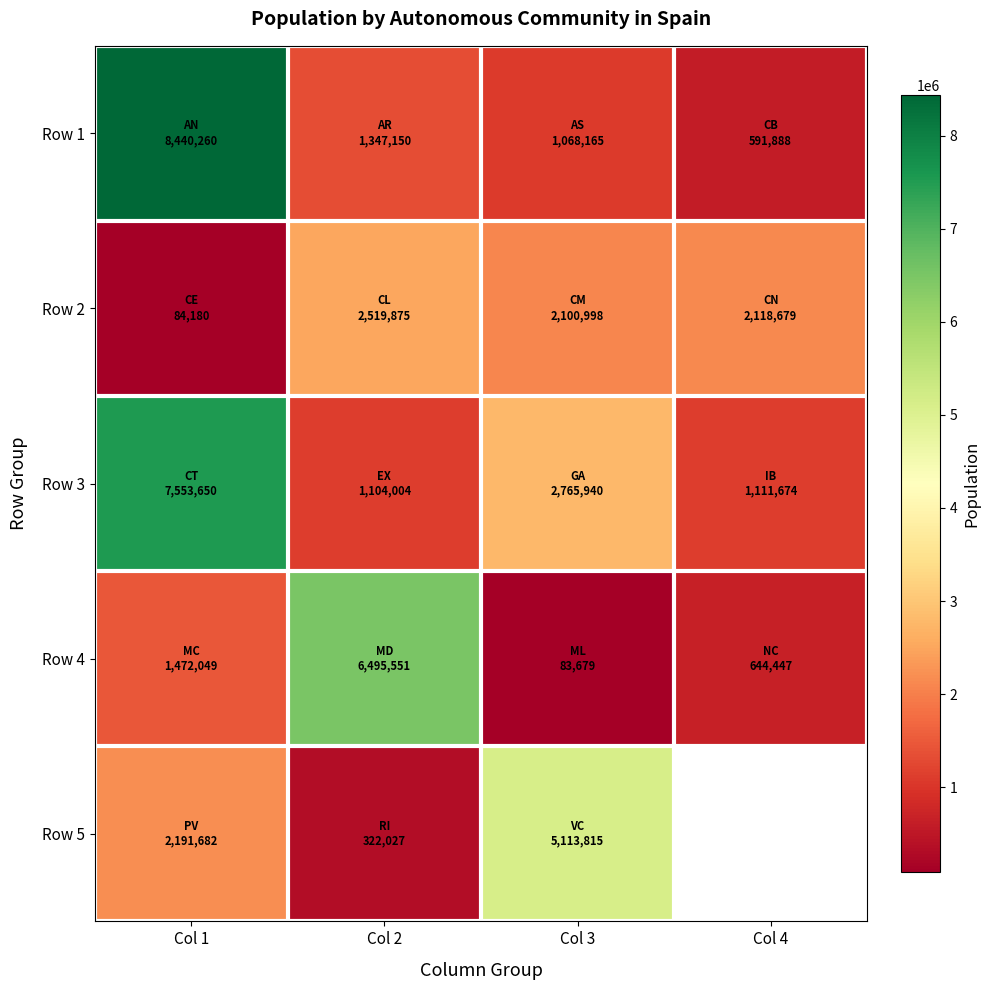

What is the difference between the maximum and minimum values in the Row 3 series?

6449646.0